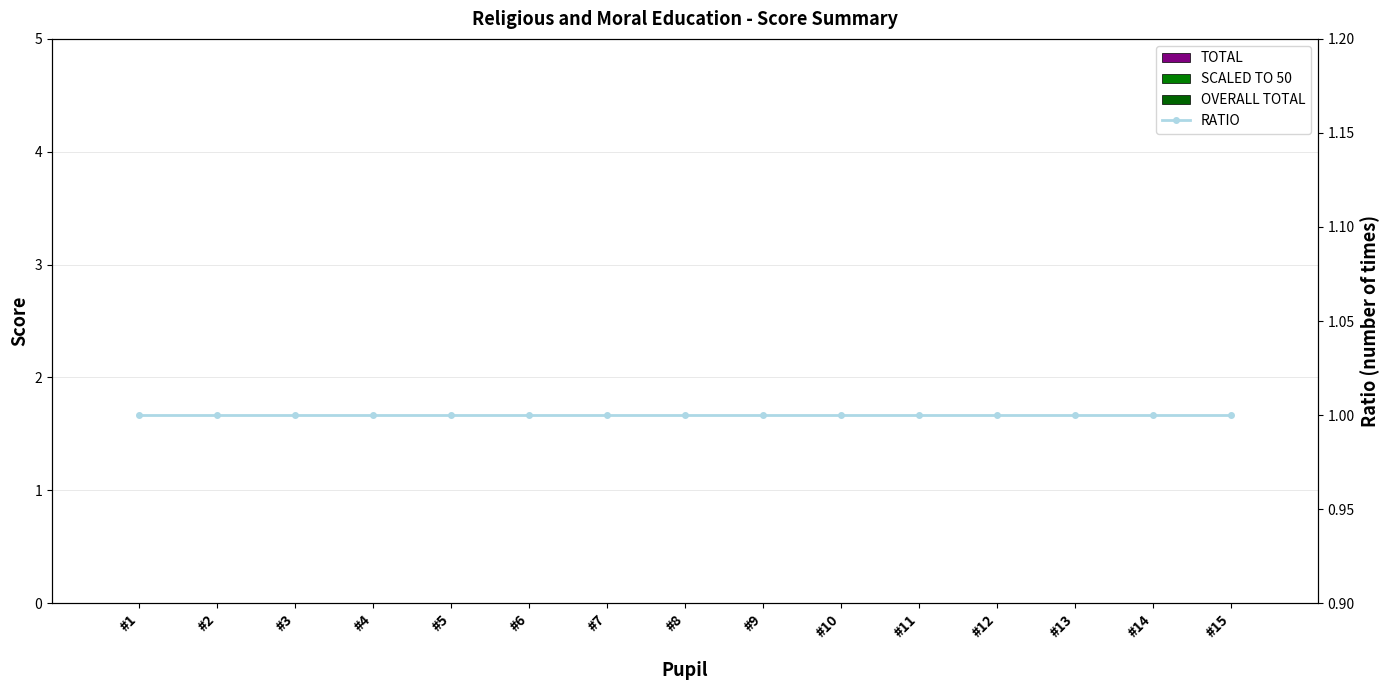

Reading left to right, extract all data points from this chart.

TOTAL: #1=0	#2=0	#3=0	#4=0	#5=0	#6=0	#7=0	#8=0	#9=0	#10=0	#11=0	#12=0	#13=0	#14=0	#15=0
SCALED TO 50: #1=0	#2=0	#3=0	#4=0	#5=0	#6=0	#7=0	#8=0	#9=0	#10=0	#11=0	#12=0	#13=0	#14=0	#15=0
OVERALL TOTAL: #1=0	#2=0	#3=0	#4=0	#5=0	#6=0	#7=0	#8=0	#9=0	#10=0	#11=0	#12=0	#13=0	#14=0	#15=0
RATIO: #1=1	#2=1	#3=1	#4=1	#5=1	#6=1	#7=1	#8=1	#9=1	#10=1	#11=1	#12=1	#13=1	#14=1	#15=1